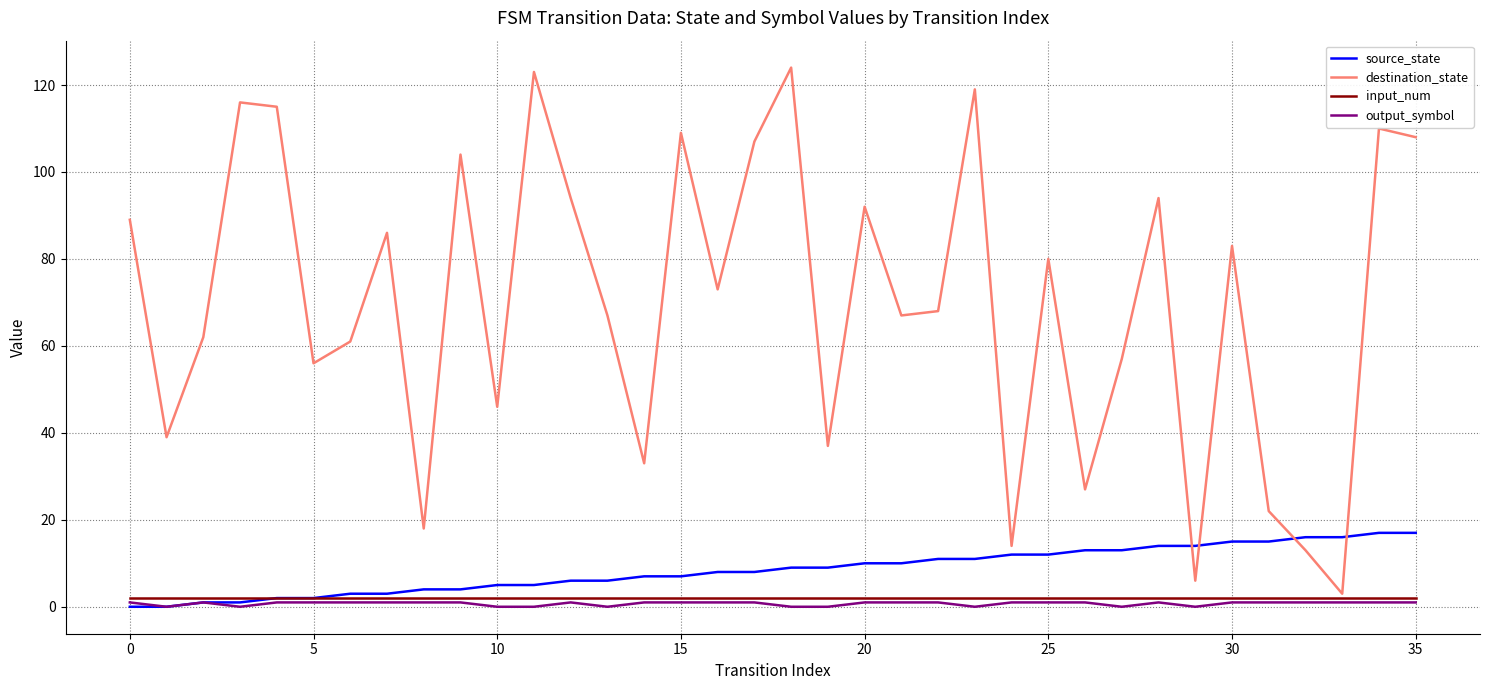

What is the greatest value displayed?

124